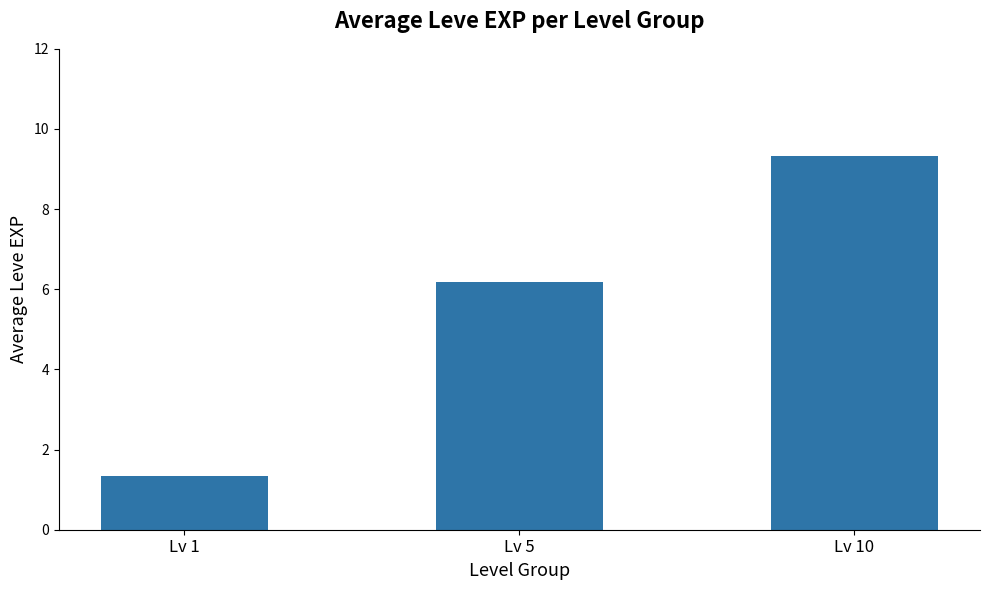

How many data points are less than 6?

1